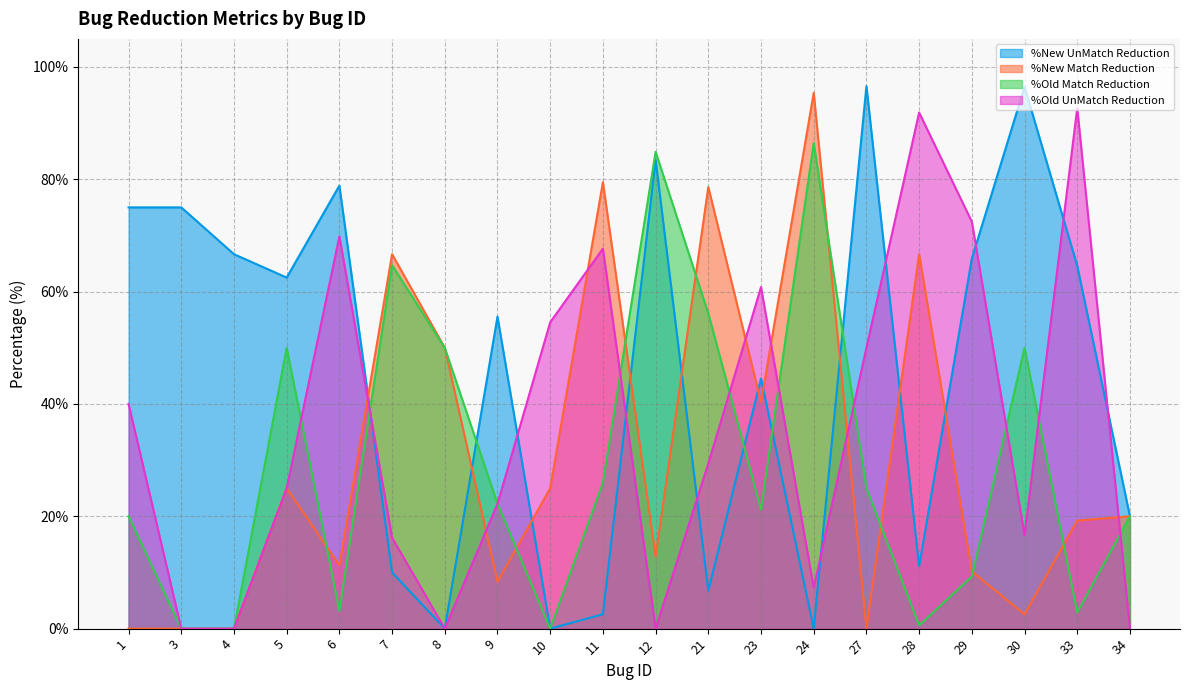

List the labels in order of %Old Match Reduction value, smallest first.

3, 4, 10, 28, 33, 6, 29, 1, 34, 23, 9, 27, 11, 5, 8, 30, 21, 7, 12, 24